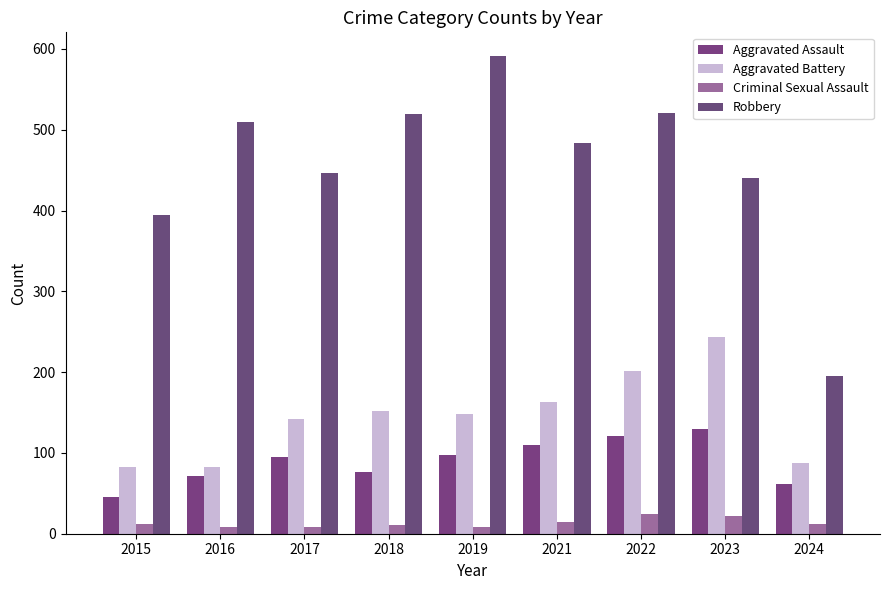

Which category has the highest value in the Aggravated Battery series?

2023